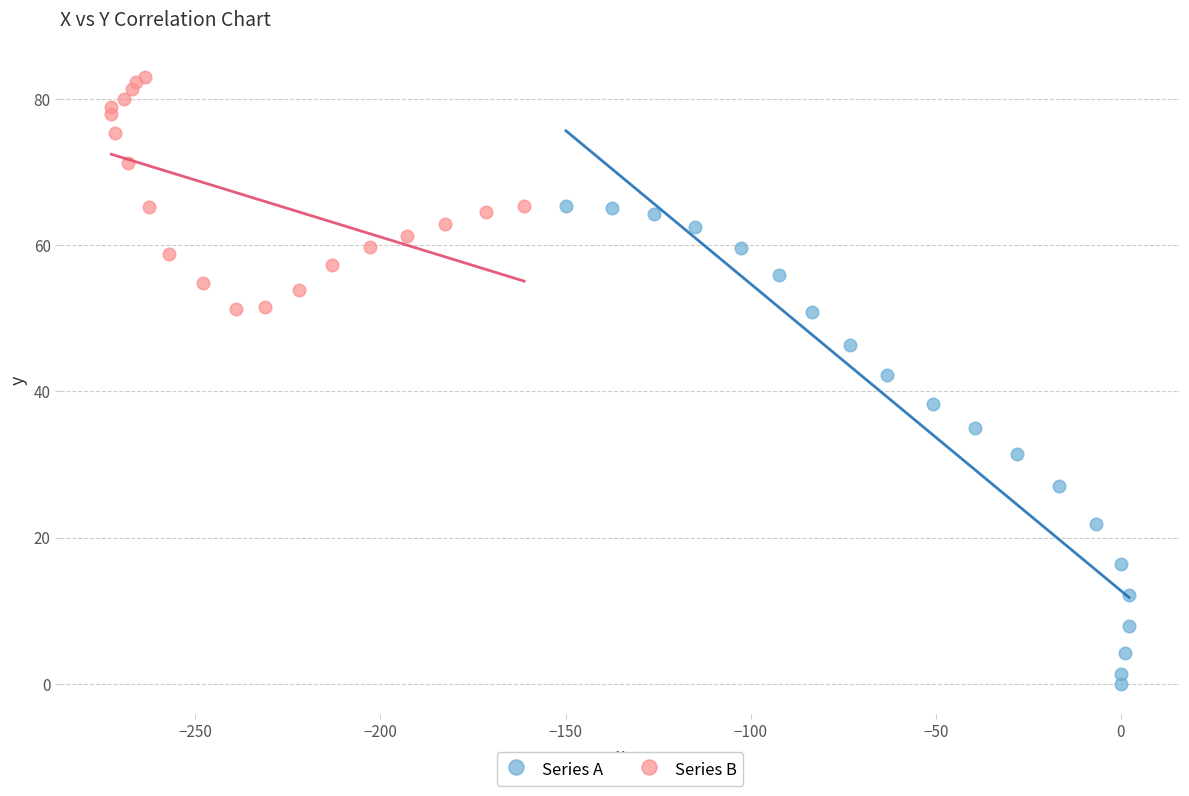

Which series contains the highest Y value?

Series B